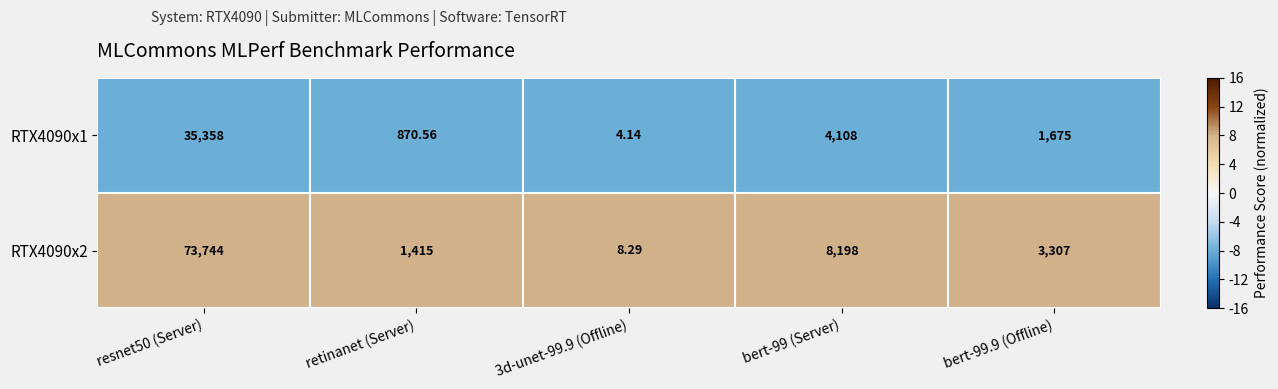

Is the value of RTX4090x1 at resnet50 (Server) greater than the value of RTX4090x2 at bert-99 (Server)?

Yes